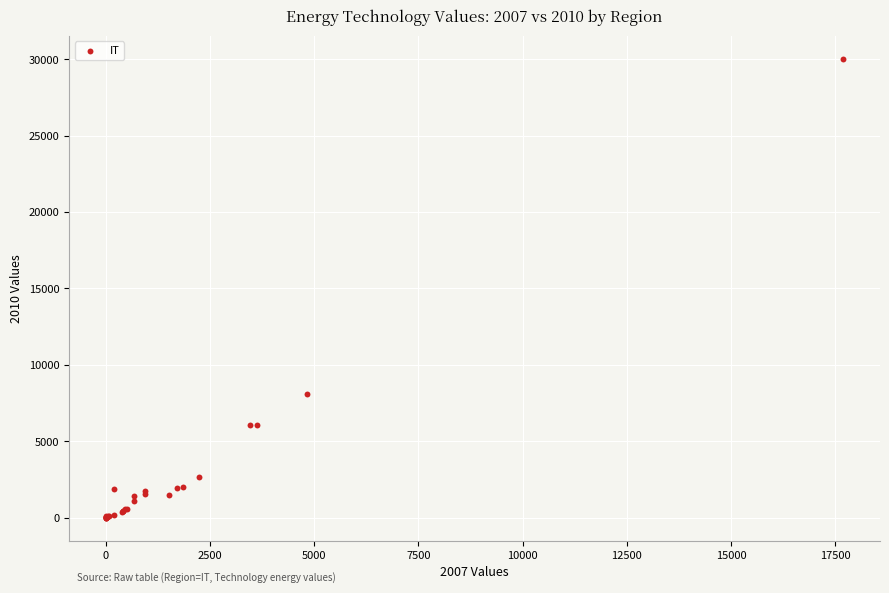

What Y value in the scatter plot is closest to 15011?

8115.1